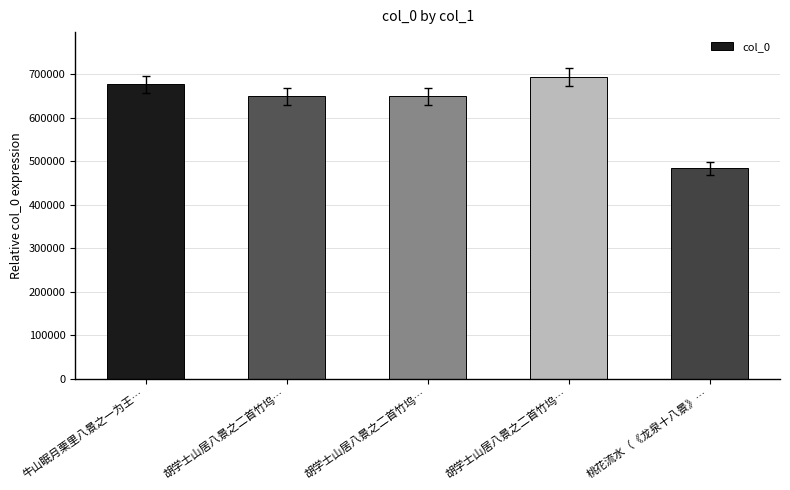

The value at 胡学士山居八景之二首竹坞… is 648639. True or false?

True